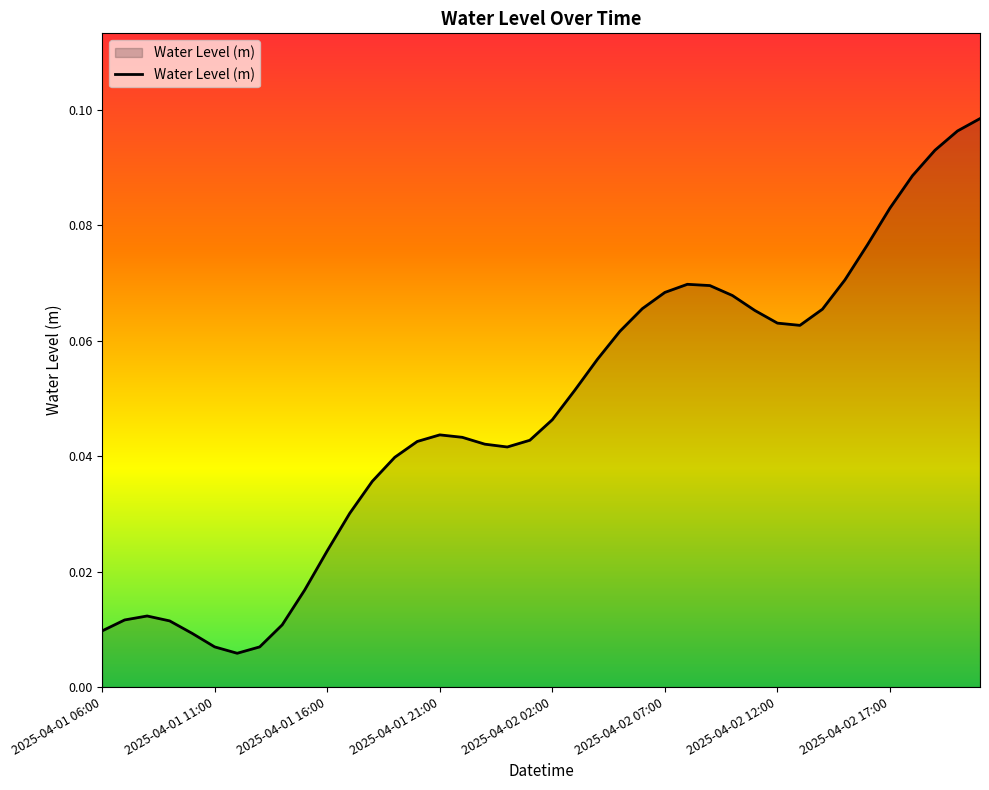

How many lines are shown in the chart?

1